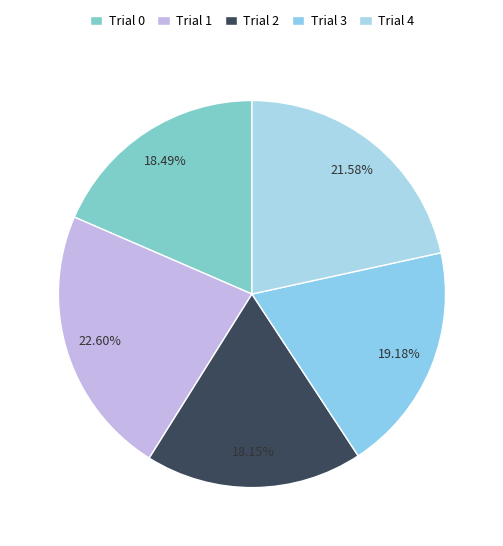

Is it true that Trial 4 is 22% of the pie?

True